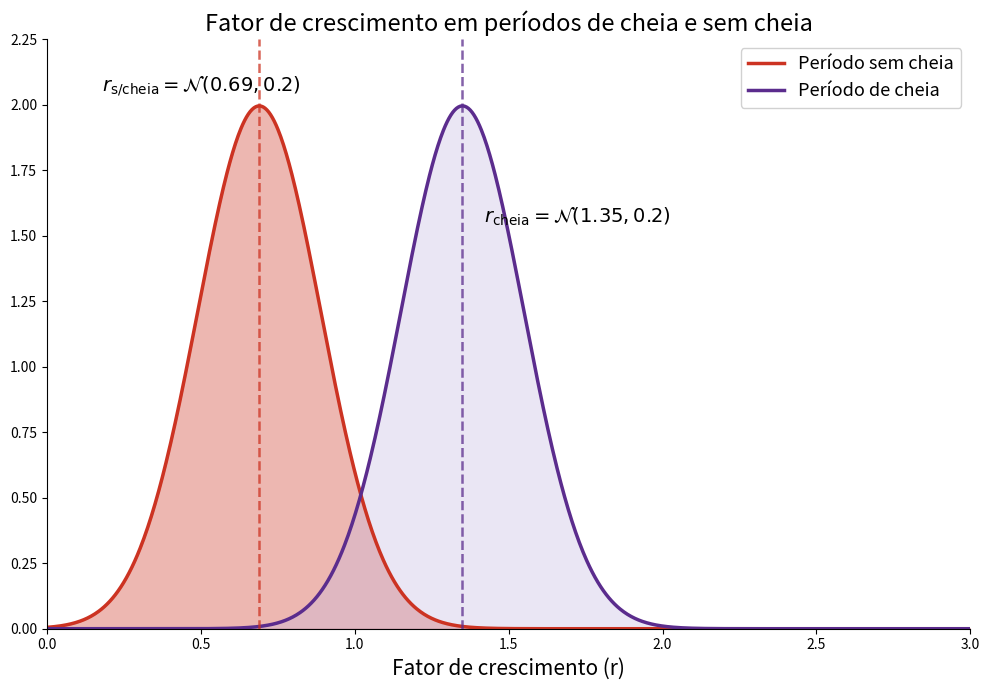

Does the chart display data point markers on the line(s)?

No